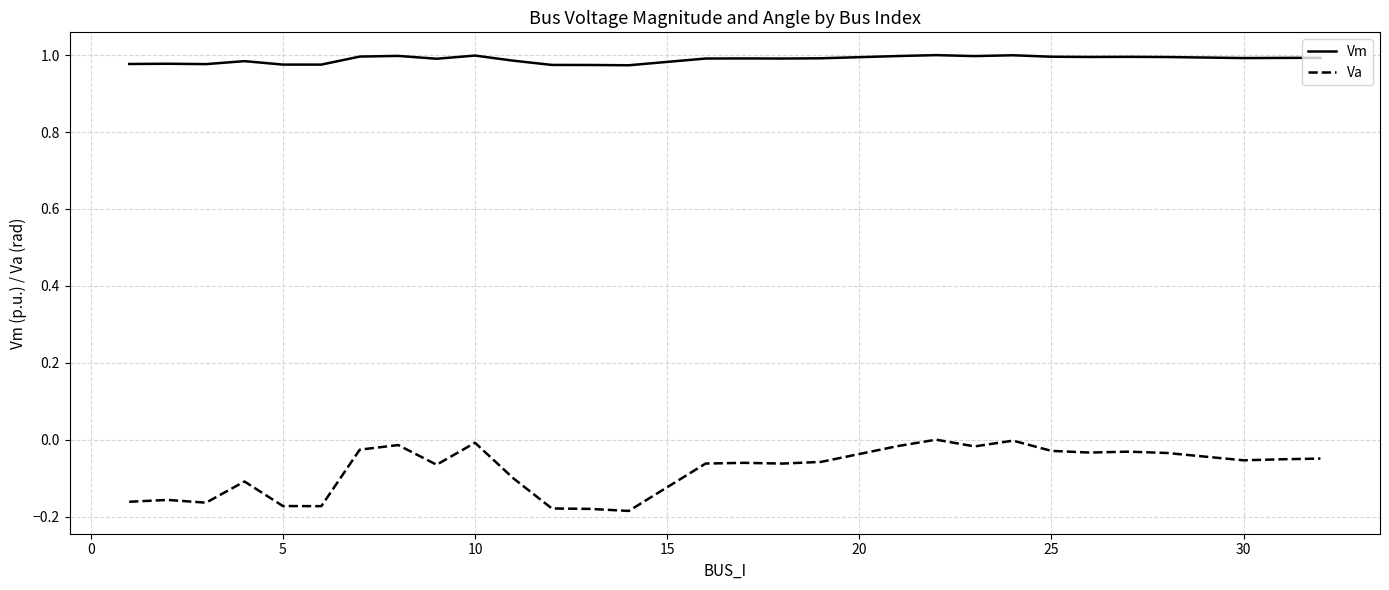

Which series has the largest range (max minus min)?

Va